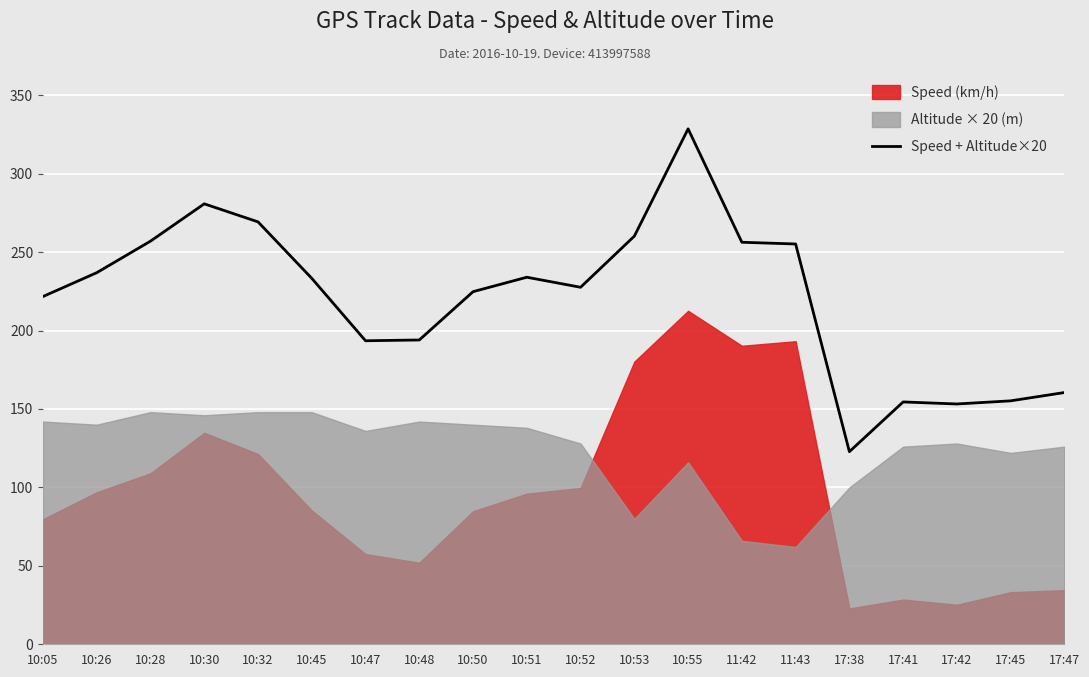

How many points are higher than both their immediate neighbors (excluding endpoints)?

4